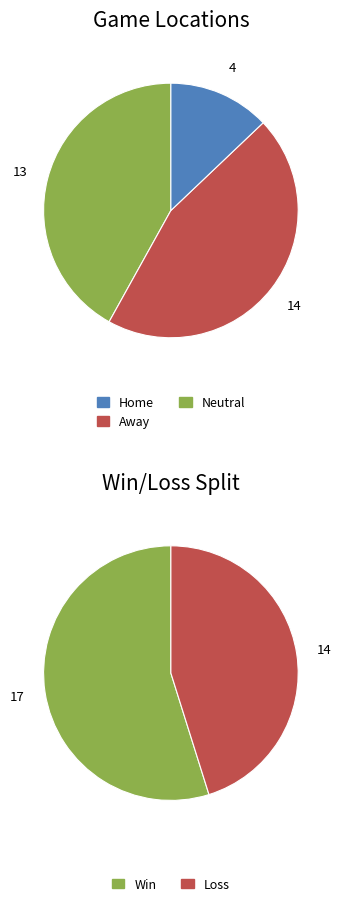

True or false: Away accounts for 35% of the total.

False